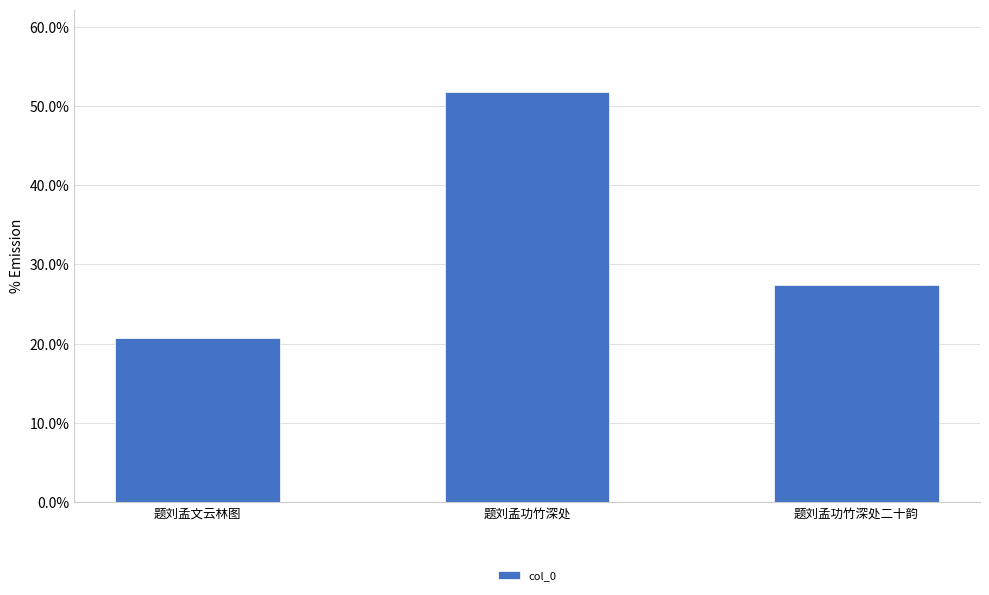

What is the smallest value displayed?

20.7